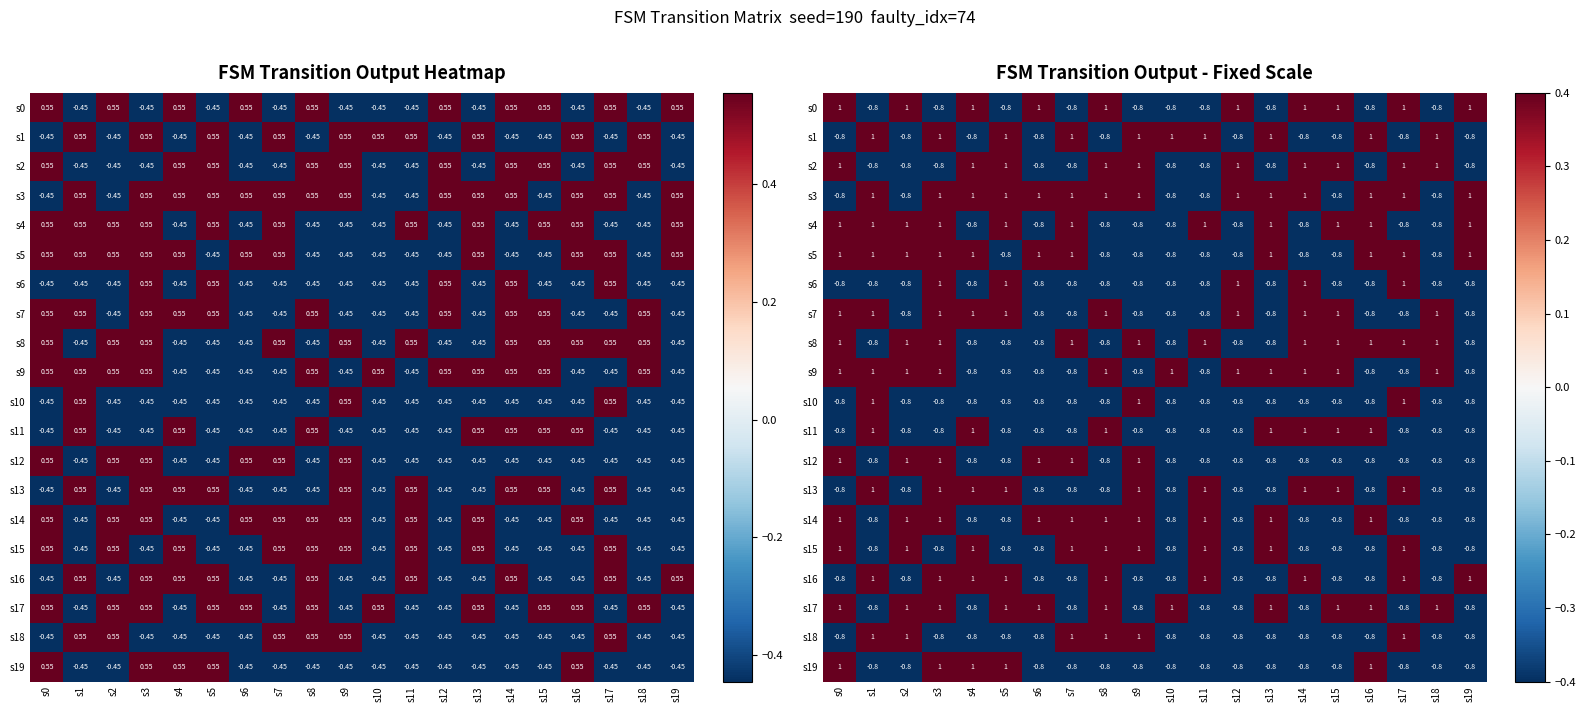

Where is s6 nearest to the value 0?

s0